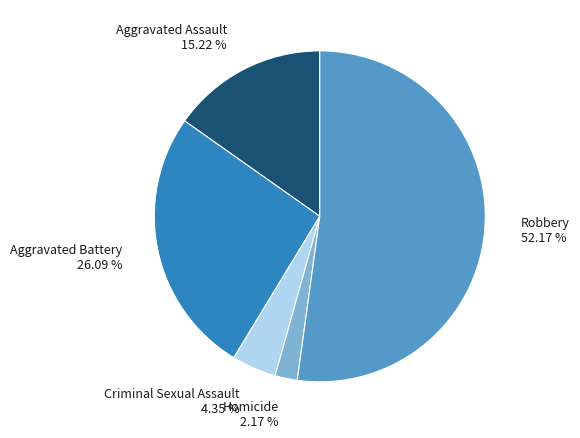

To the nearest percent, what percentage of the pie is Aggravated Assault?

15%